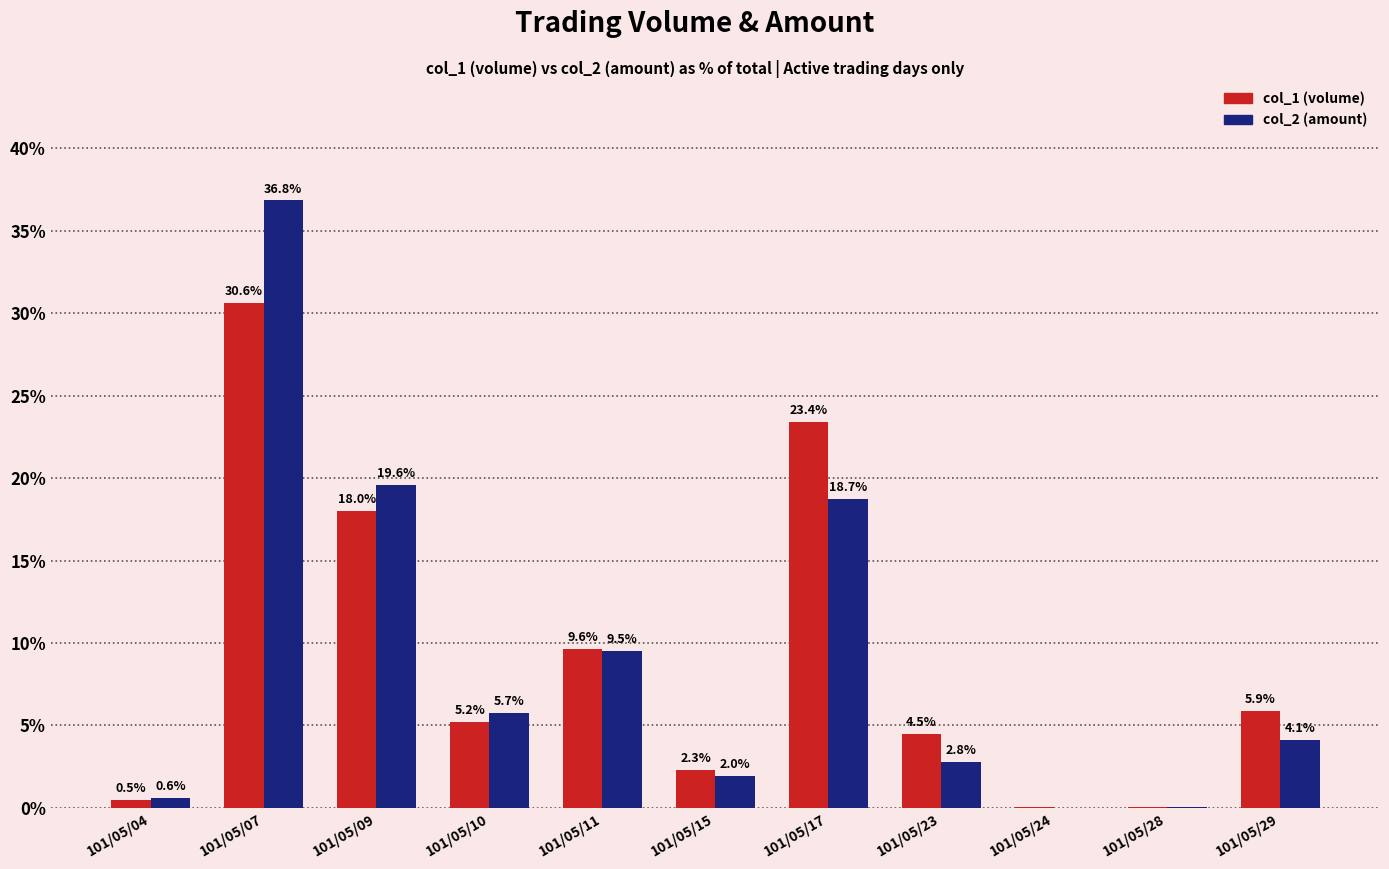

Which category has the highest value in the col_2 (amount) series?

101/05/07